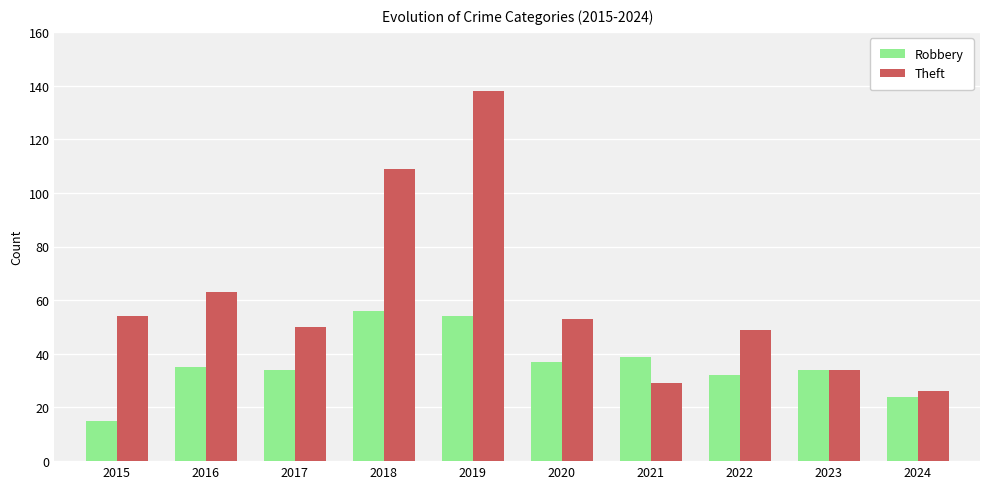

The value of Theft at 2016 is 63. True or false?

True